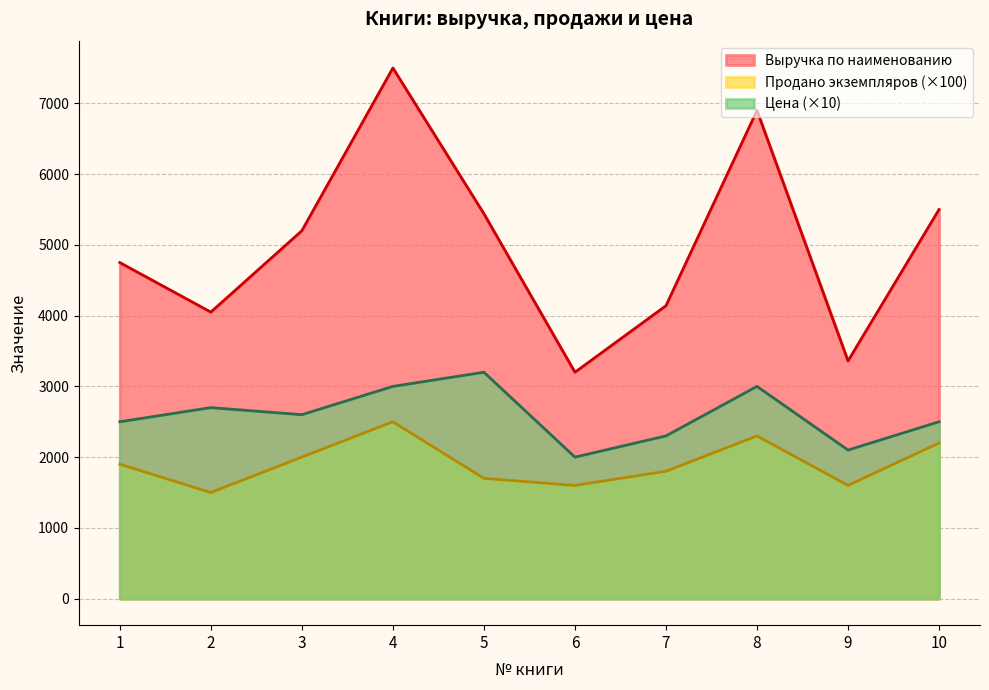

What is the value of the Выручка по наименованию point at the 8th from the left?

6900